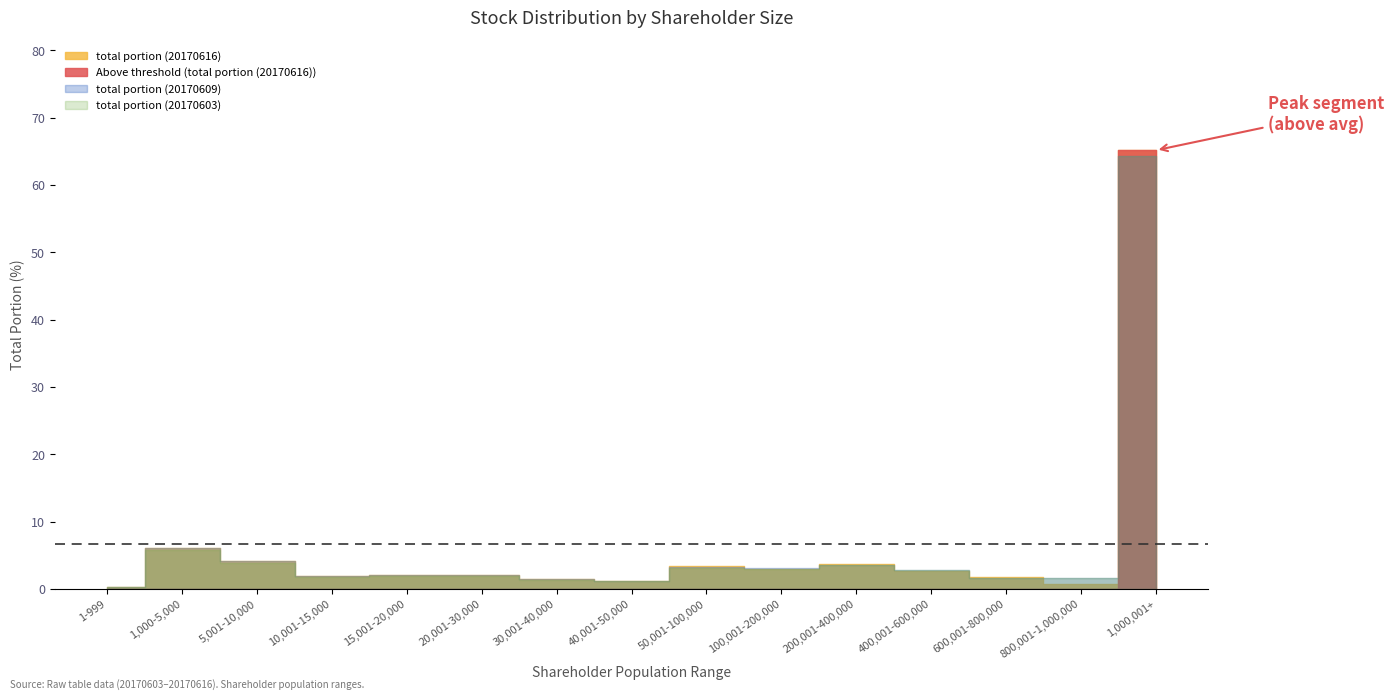

What is the difference between the maximum and minimum values in the total portion (20170603) series?

64.0